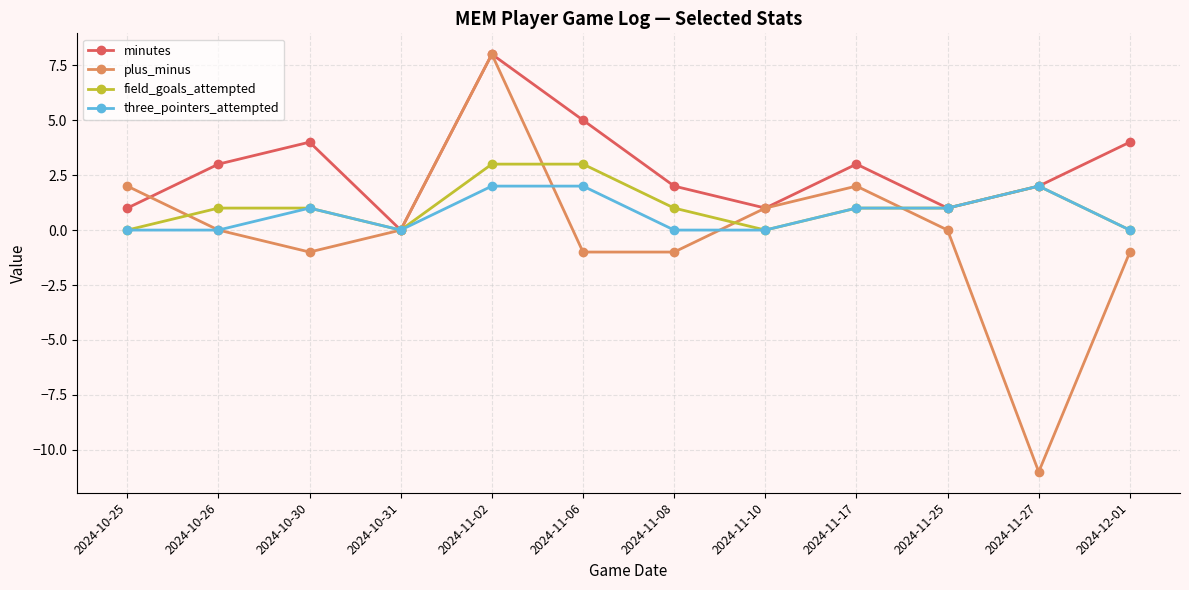

What is the greatest value displayed?

8